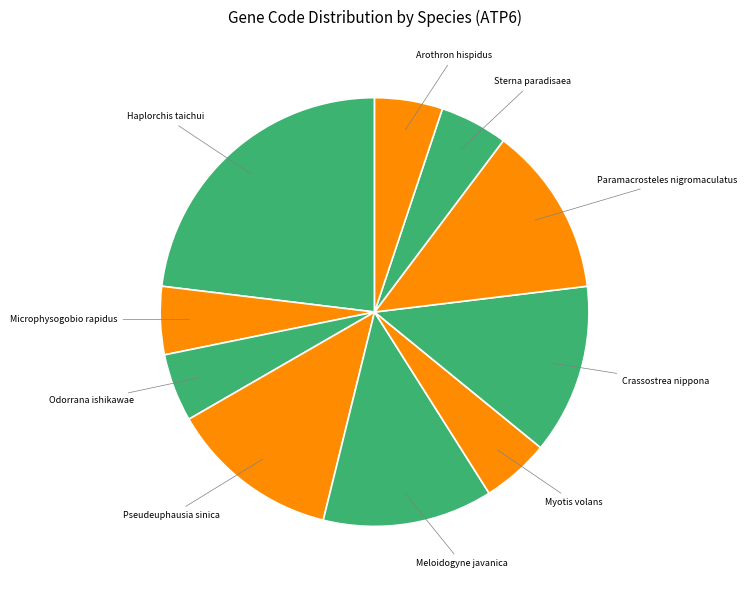

Between Odorrana ishikawae and Meloidogyne javanica, which is larger?

Meloidogyne javanica